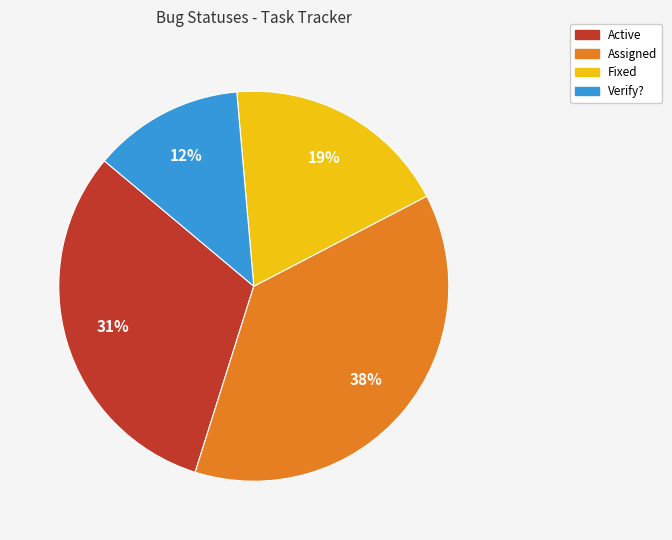

Does Verify? account for over 50% of the chart?

No